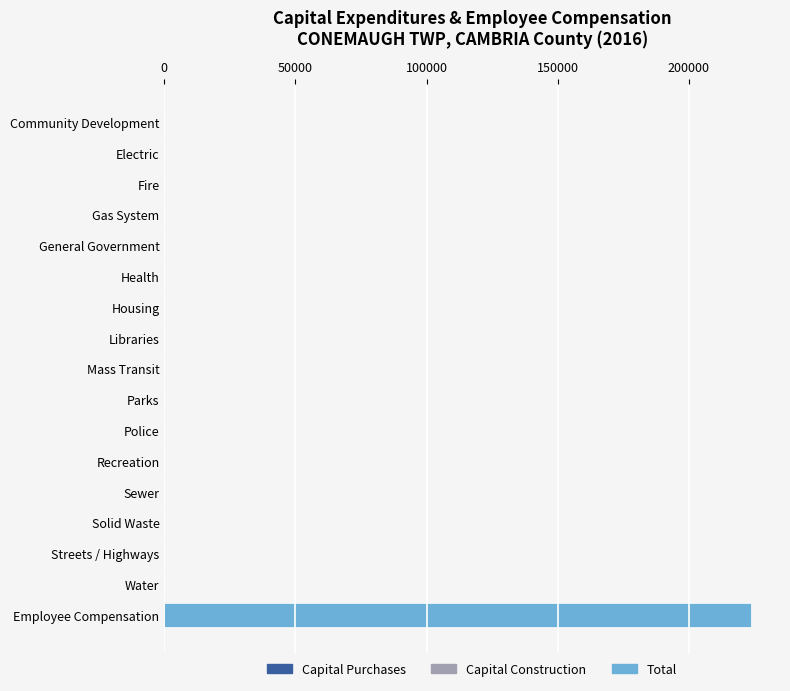

Are the bars horizontal?

Yes